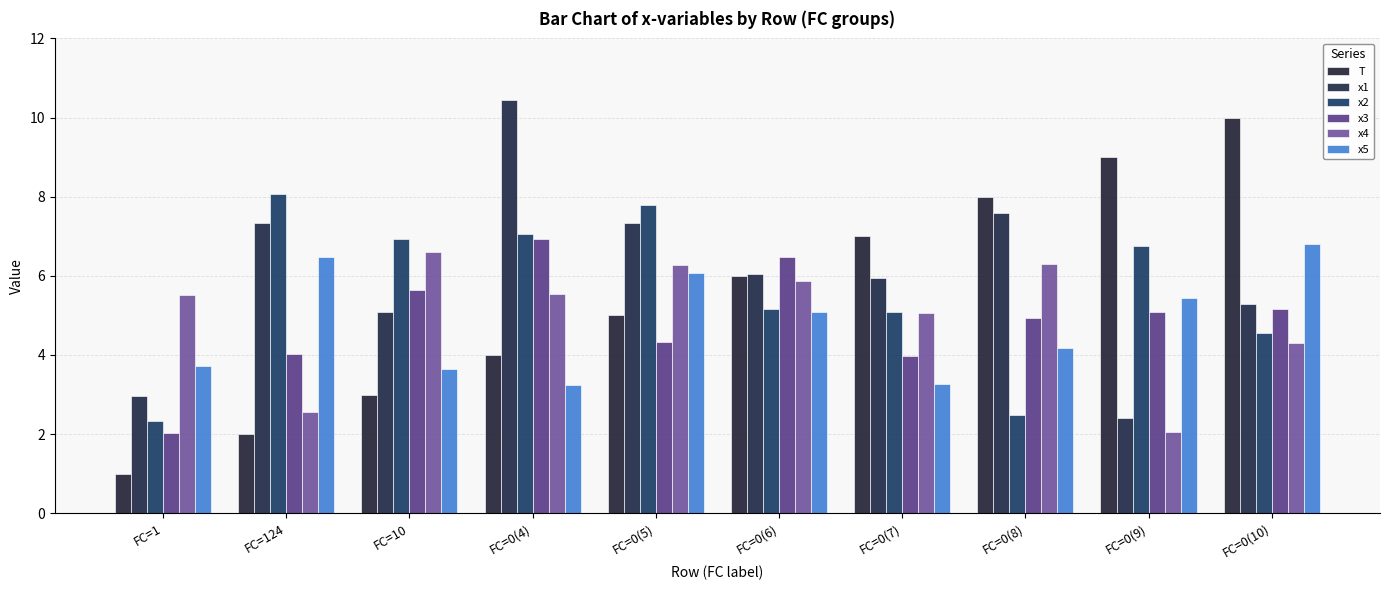

Which series has the largest range (max minus min)?

T